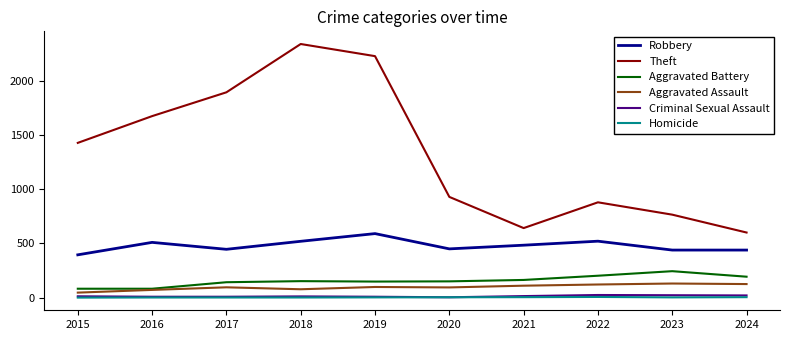

How many lines are shown in the chart?

6